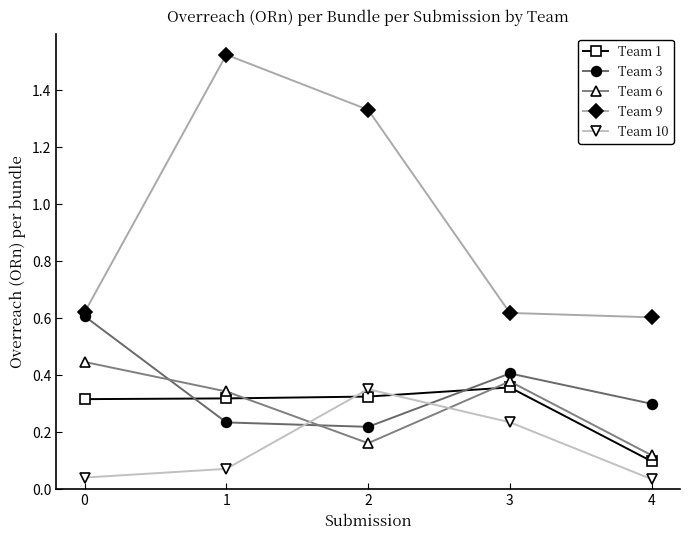

After their last crossing, which series has the higher values: Team 3 or Team 10?

Team 3